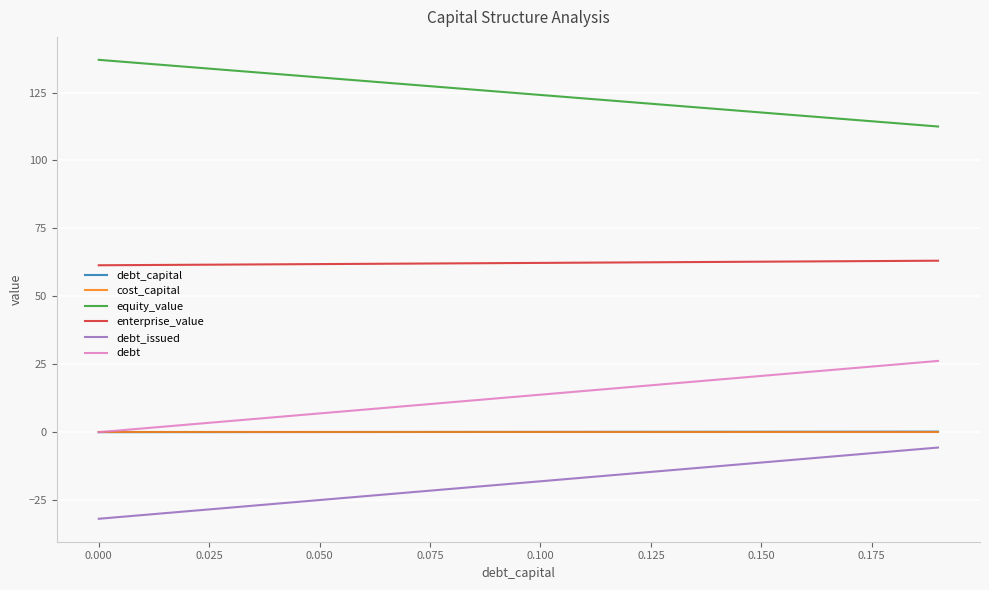

What is the highest value of the equity_value series?

137.0